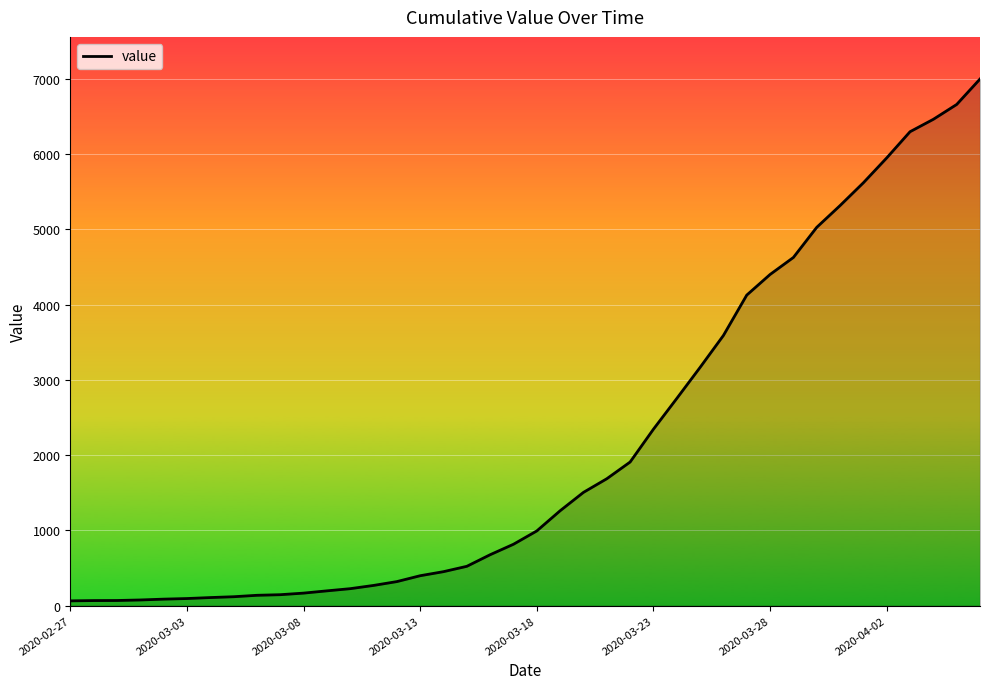

What is the maximum value shown in the chart?

6995